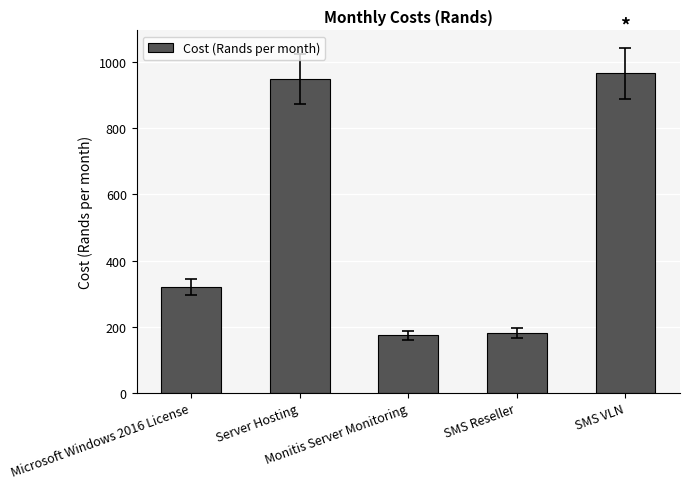

Does the chart contain stacked bars?

No